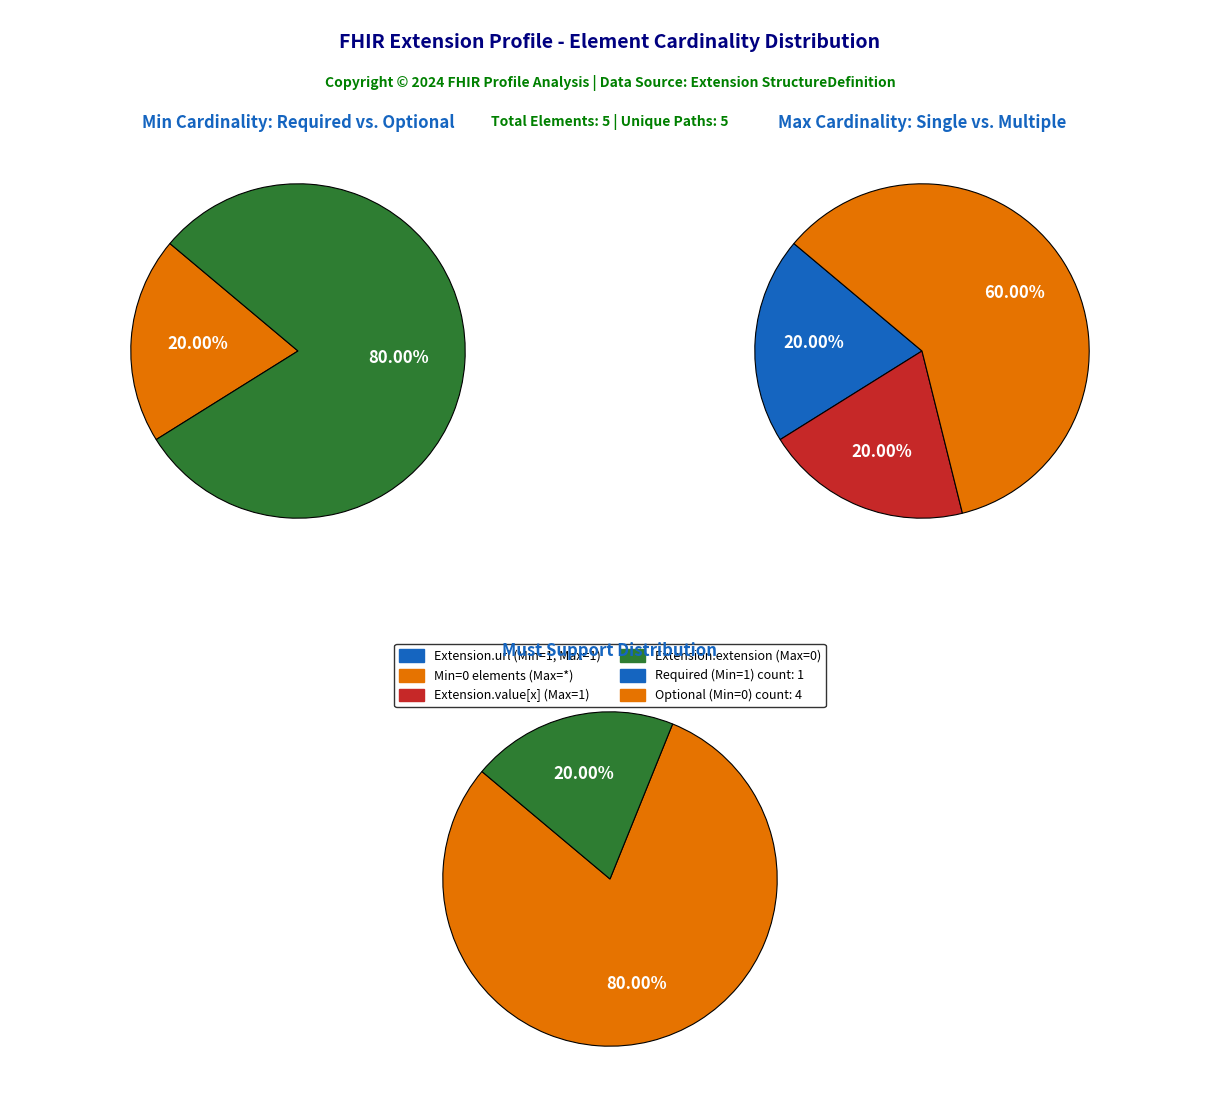

Combined, do Extension.url and Extension.id account for over 50%?

No